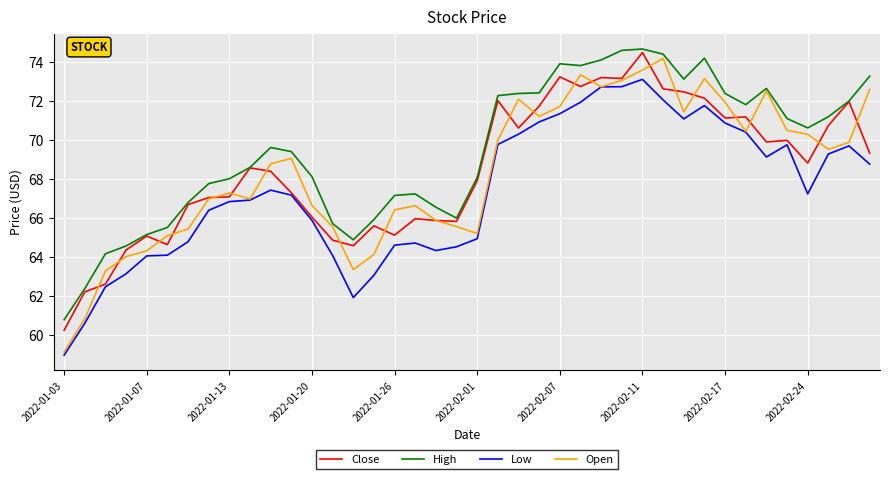

Which series has the largest range (max minus min)?

Open